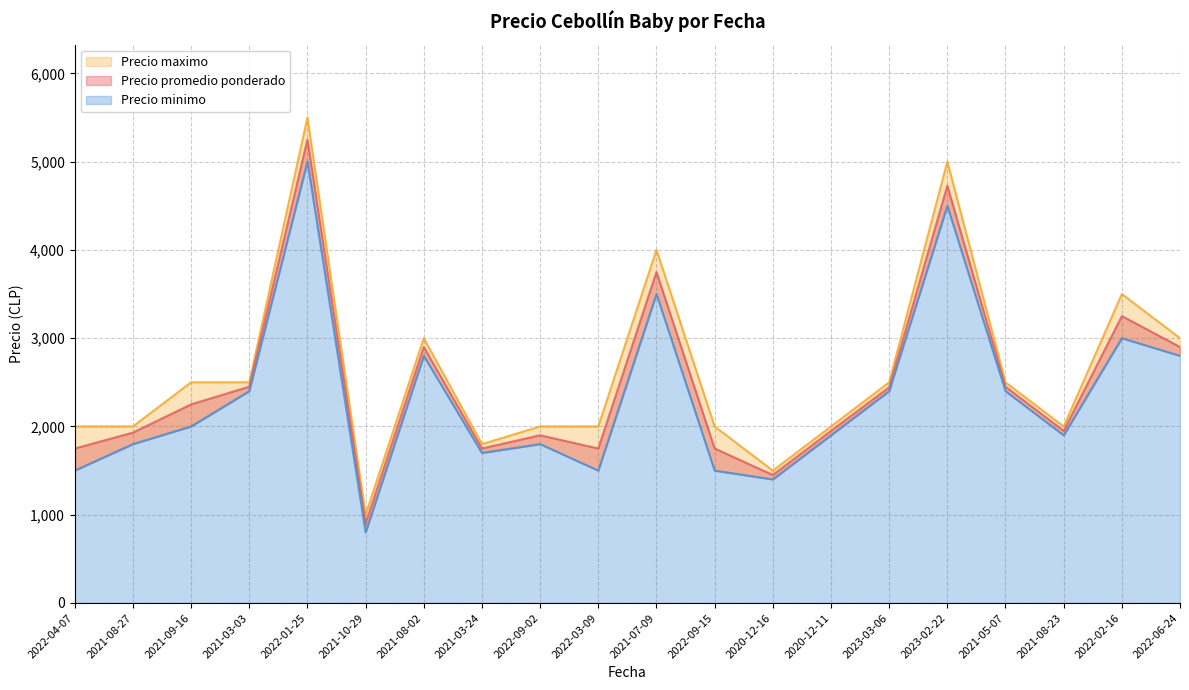

What value does the Precio promedio ponderado series have at 2022-01-25?

5250